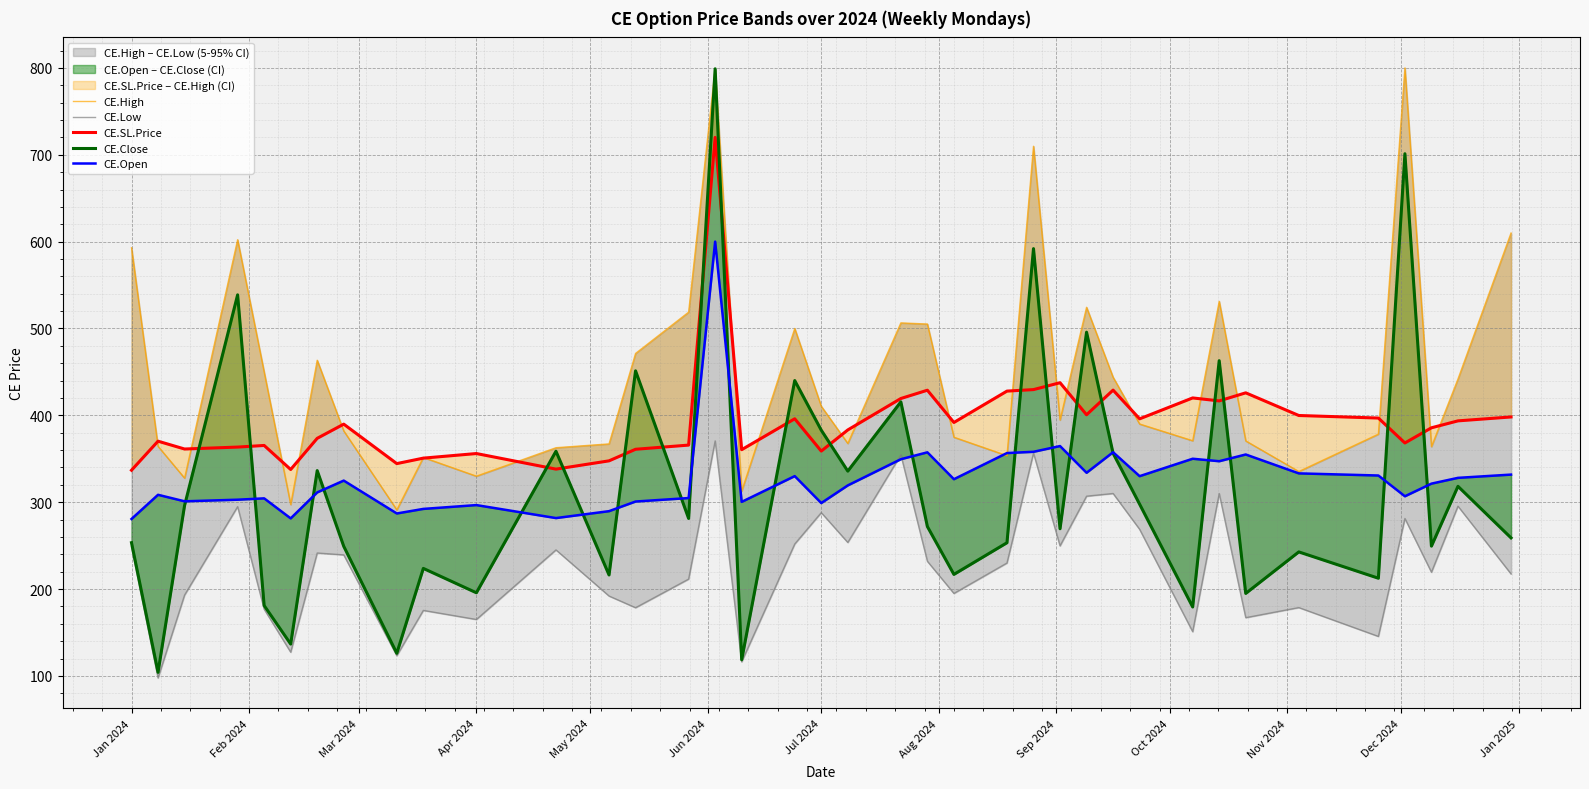

True or false: CE.Low and CE.SL.Price intersect in this chart.

False